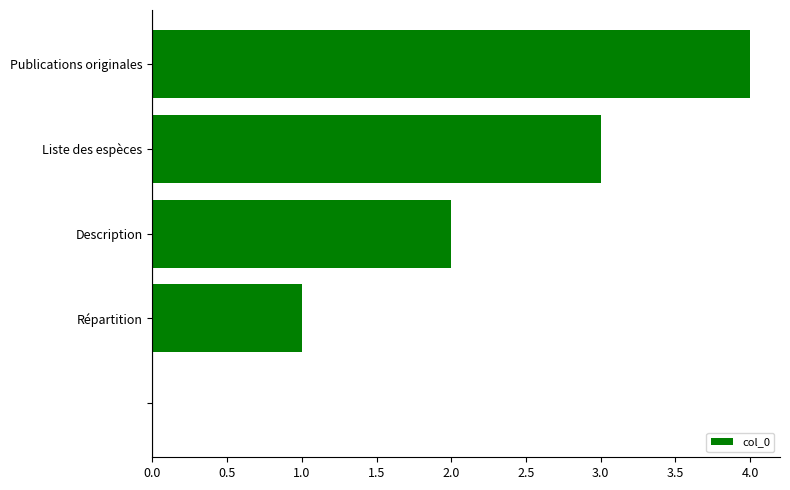

What is the maximum value shown in the chart?

4